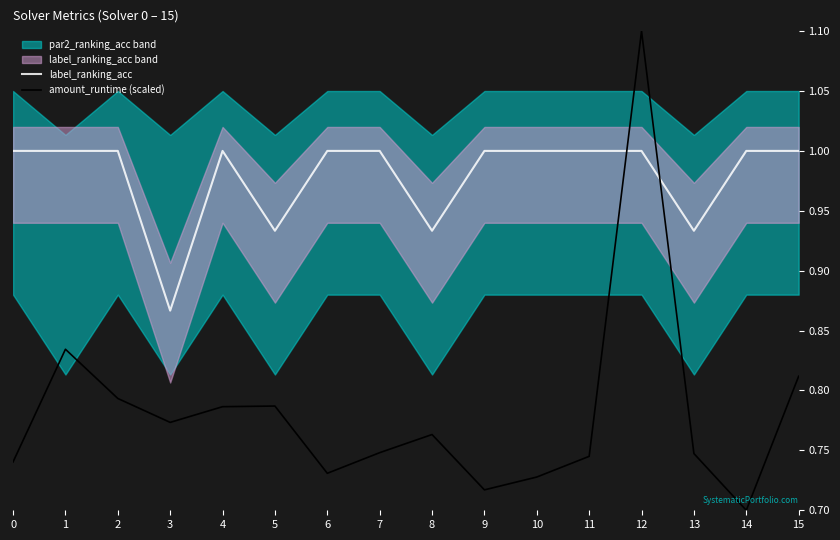

At which category does the chart reach its minimum across all series?

14